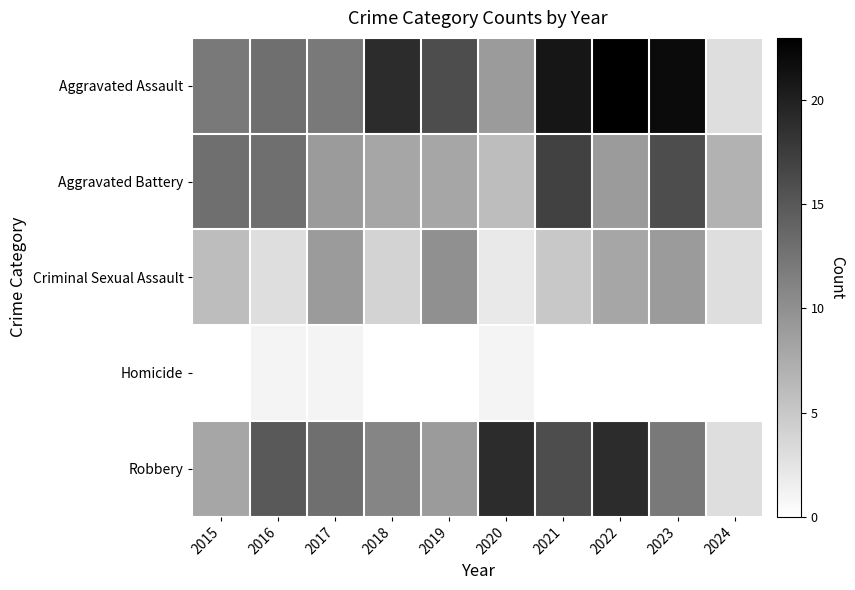

At which category is the sum across all series the highest?

2021